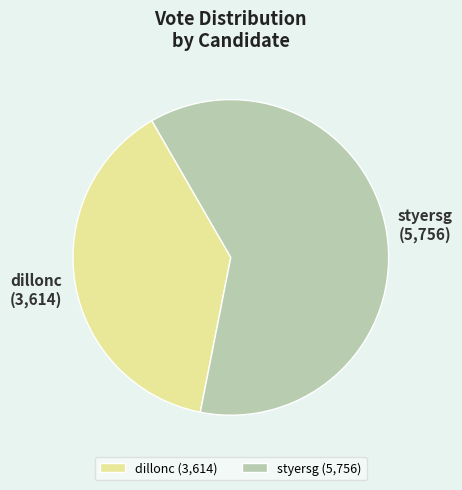

Does dillonc represent more than half of the total?

No